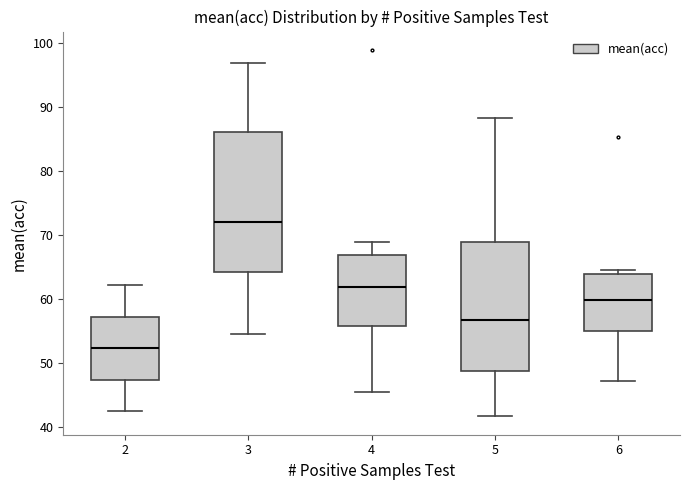

Reading left to right, read every box against the y-axis: the position of its median line, the range the box covers, and the ends of its whiskers. The values are not printed on the chart, so give them approximately, as read against the axis.

2: median 52, box 47 to 57, whiskers 43 to 62
3: median 72, box 64 to 86, whiskers 55 to 97
4: median 62, box 56 to 67, whiskers 46 to 69
5: median 57, box 49 to 69, whiskers 42 to 88
6: median 60, box 55 to 64, whiskers 47 to 65